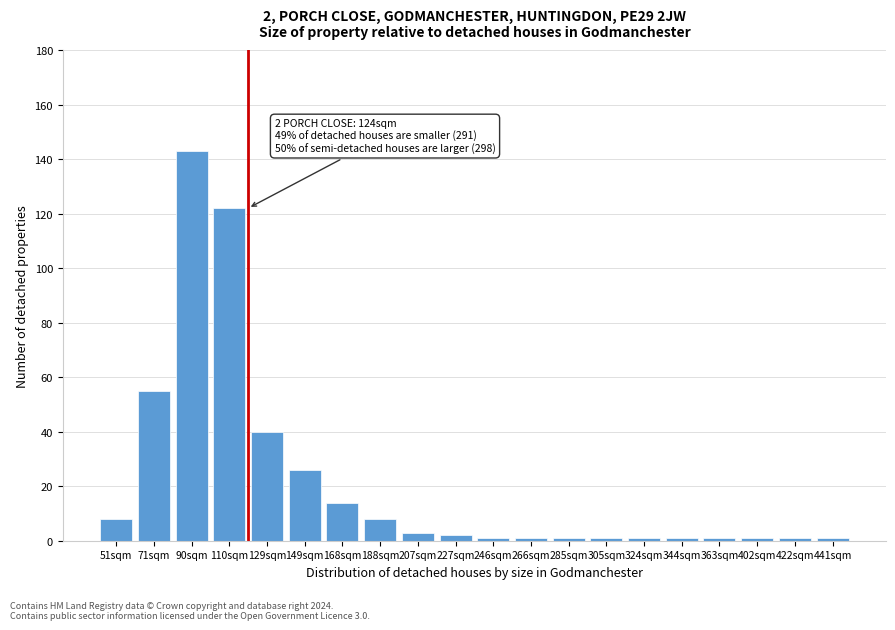

Reading left to right, transcribe all the data shown in this chart.

51sqm=8	71sqm=55	90sqm=143	110sqm=122	129sqm=40	149sqm=26	168sqm=14	188sqm=8	207sqm=3	227sqm=2	246sqm=1	266sqm=1	285sqm=1	305sqm=1	324sqm=1	344sqm=1	363sqm=1	402sqm=1	422sqm=1	441sqm=1